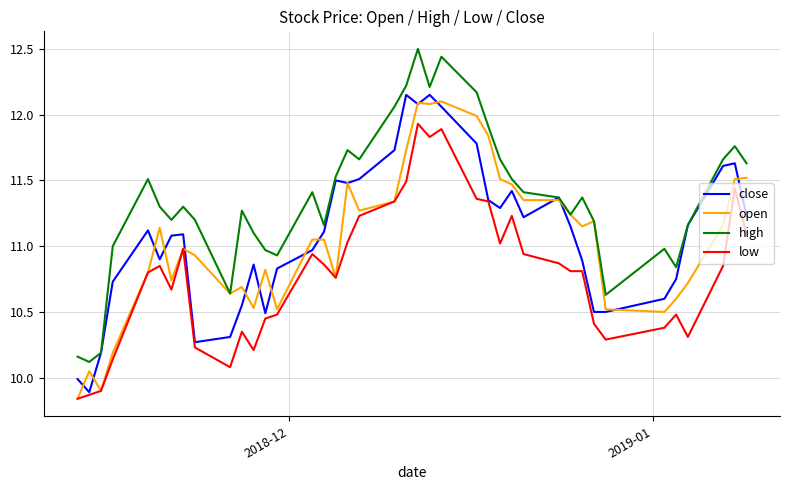

True or false: low has more than 2 interior local peaks.

True